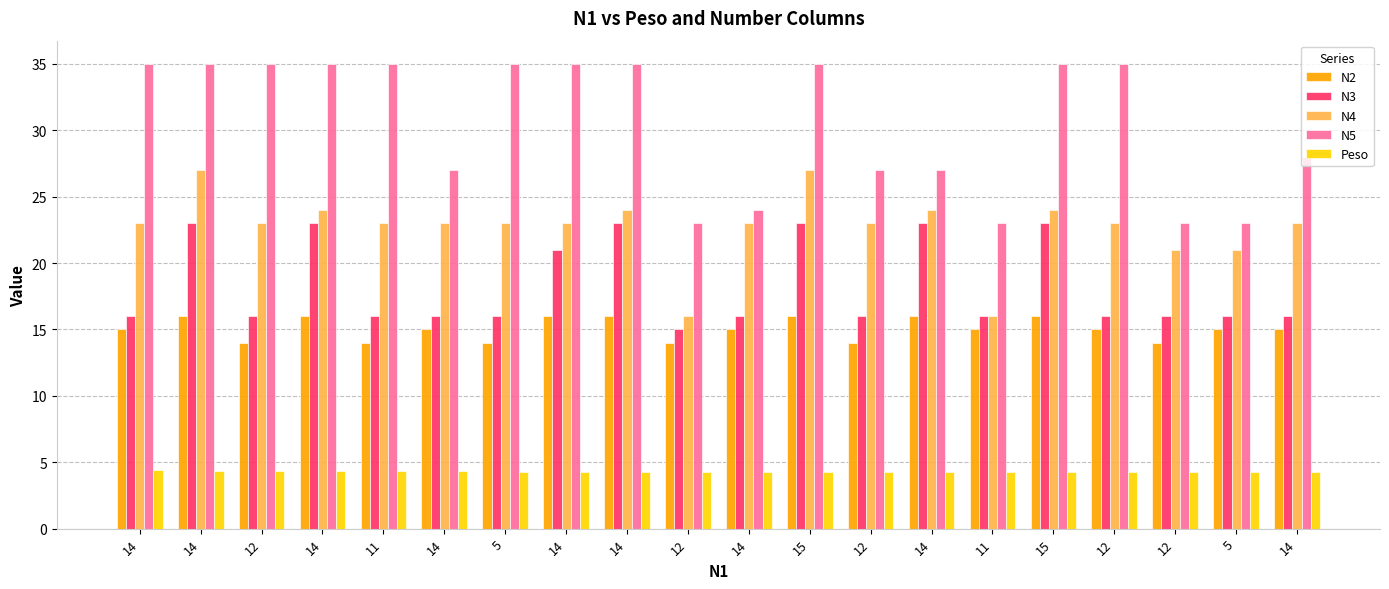

What is the average value of the N2 series?

15.1